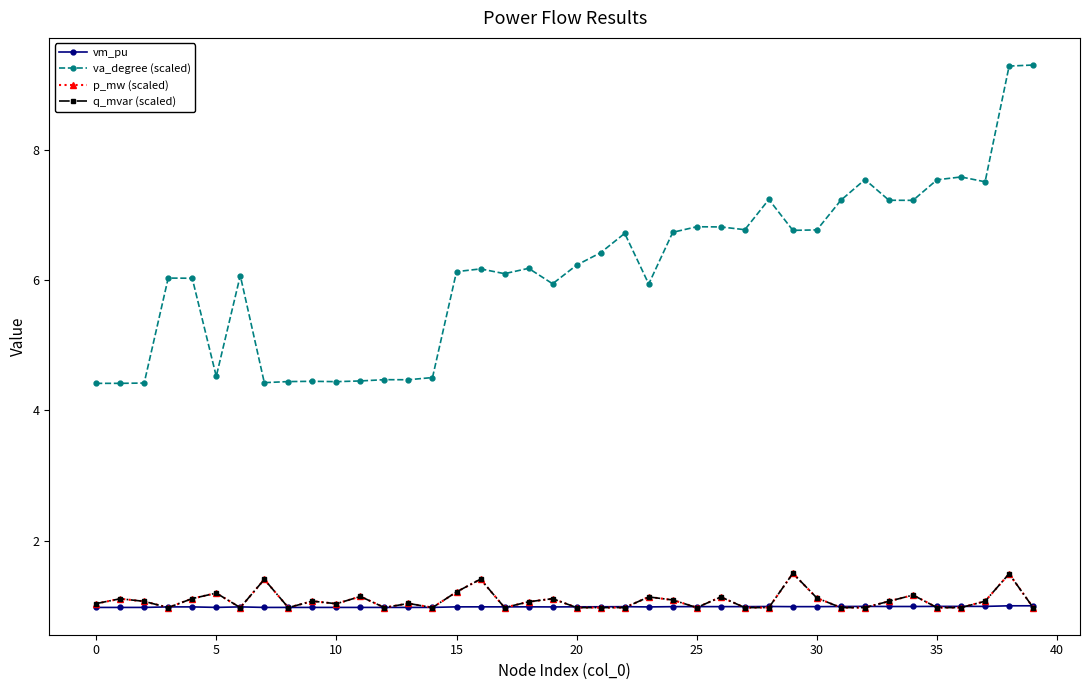

At how many categories does at least one series exceed 1?

40